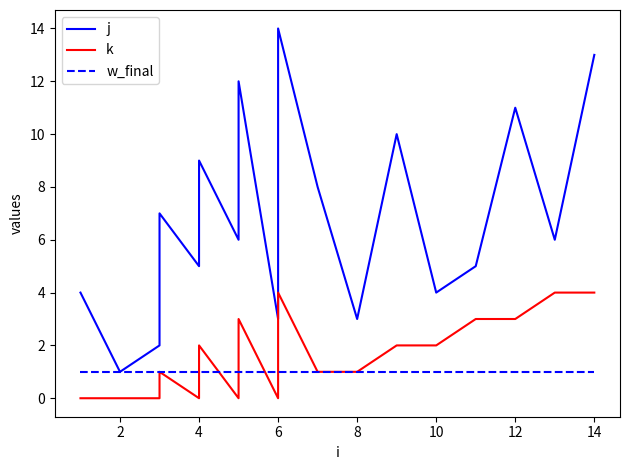

What are all the series names shown in the legend?

j, k, w_final